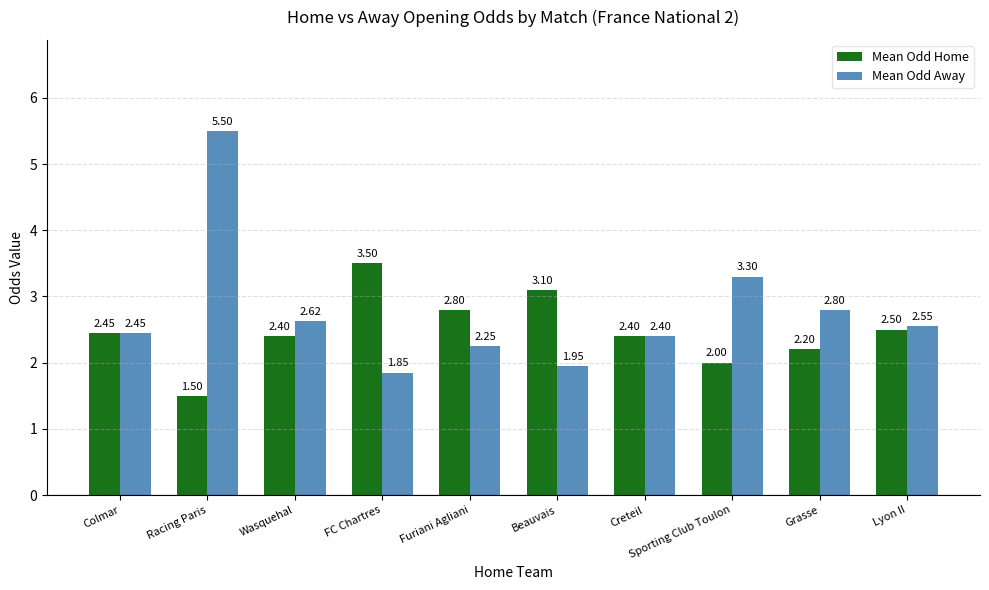

What is the sum of all Mean Odd Home values?

24.9